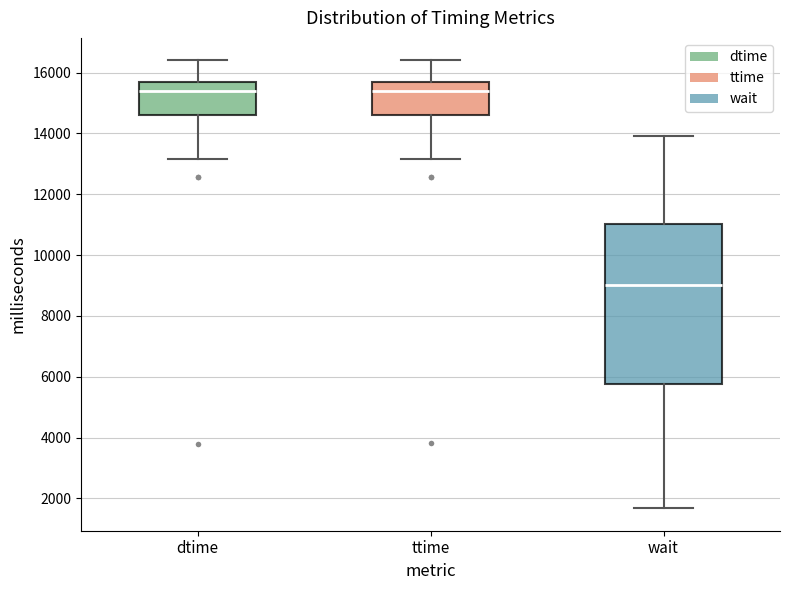

Where does the lower whisker of the box for ttime end on the y-axis? The values are not printed on the chart, so give them approximately, as read against the axis.

13200